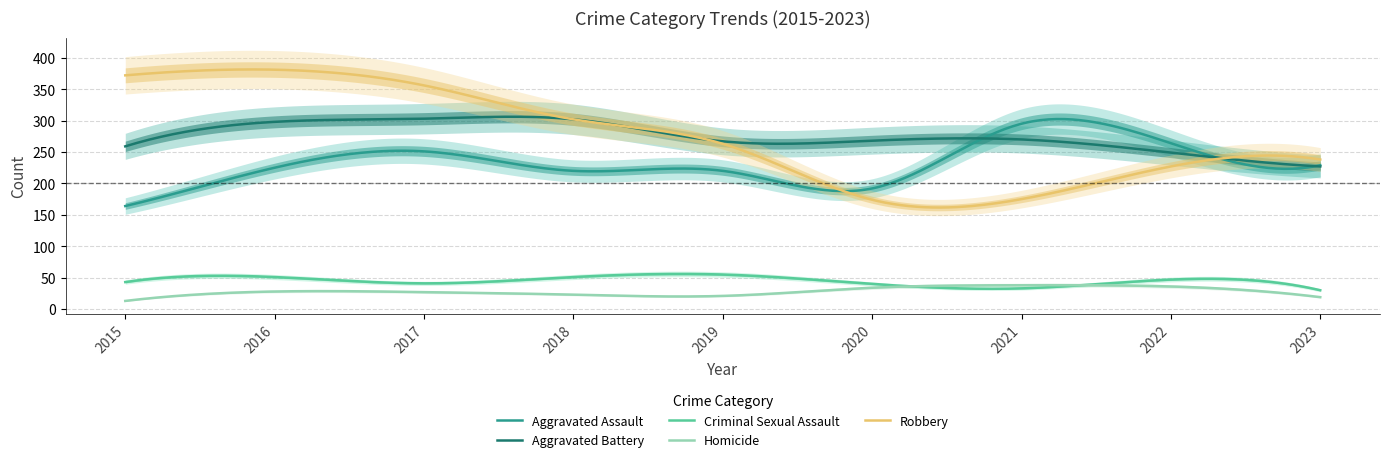

At which category does Criminal Sexual Assault reach its first local peak?

2016